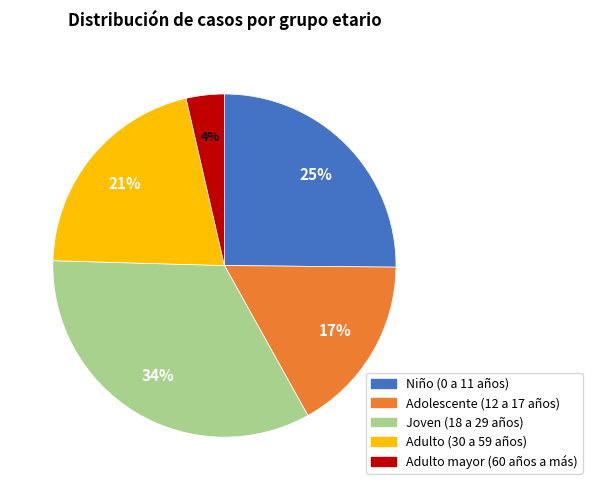

To the nearest percent, what is the combined percentage of Joven (18 a 29 años) and Adulto (30 a 59 años)?

54%